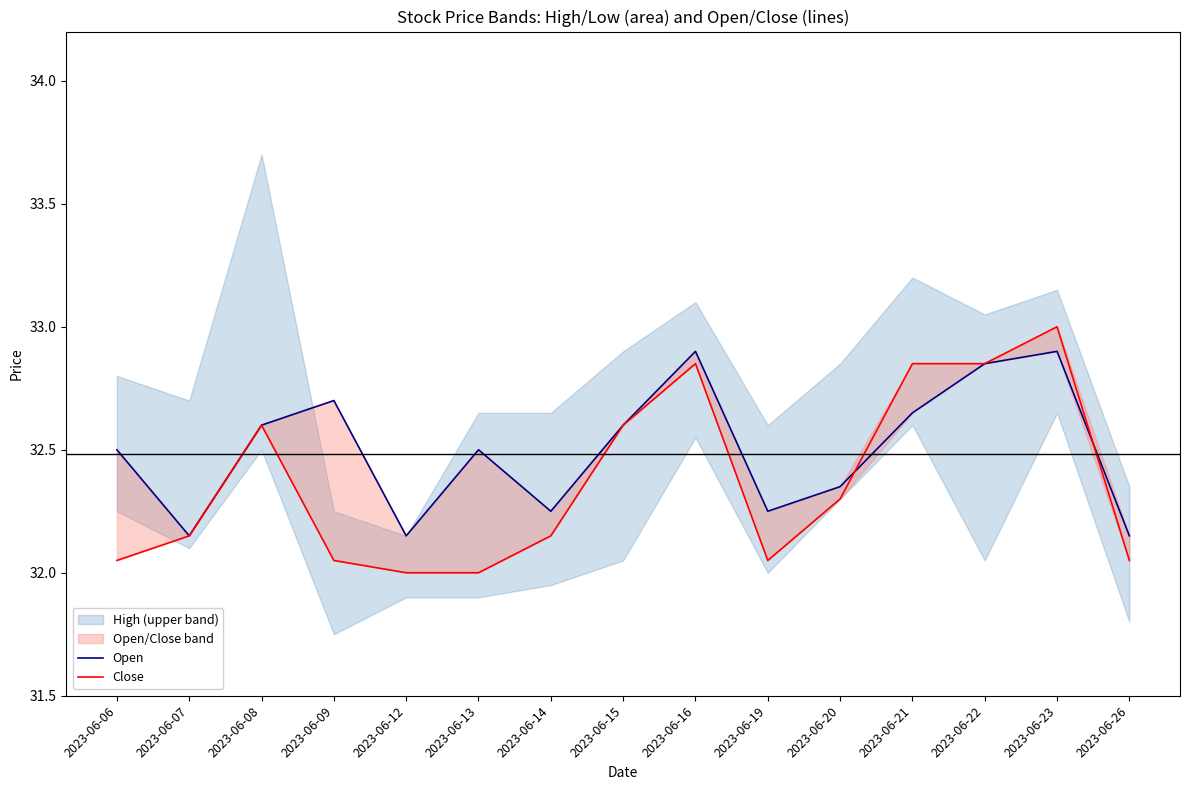

How many intersections are there between Open and Close?

2